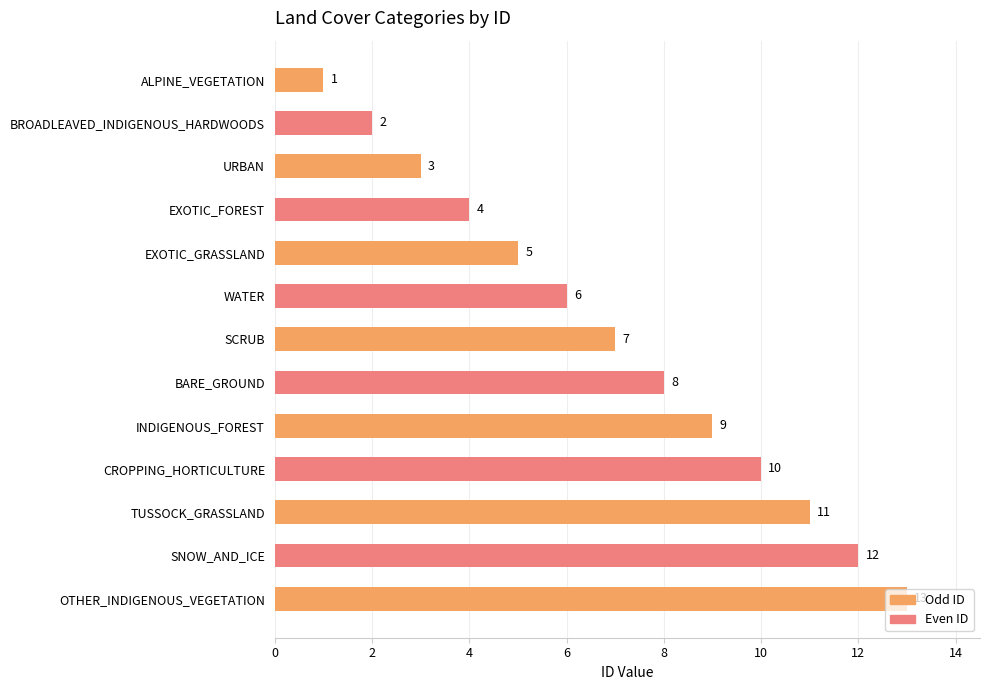

Where is the data nearest to the value 7?

SCRUB